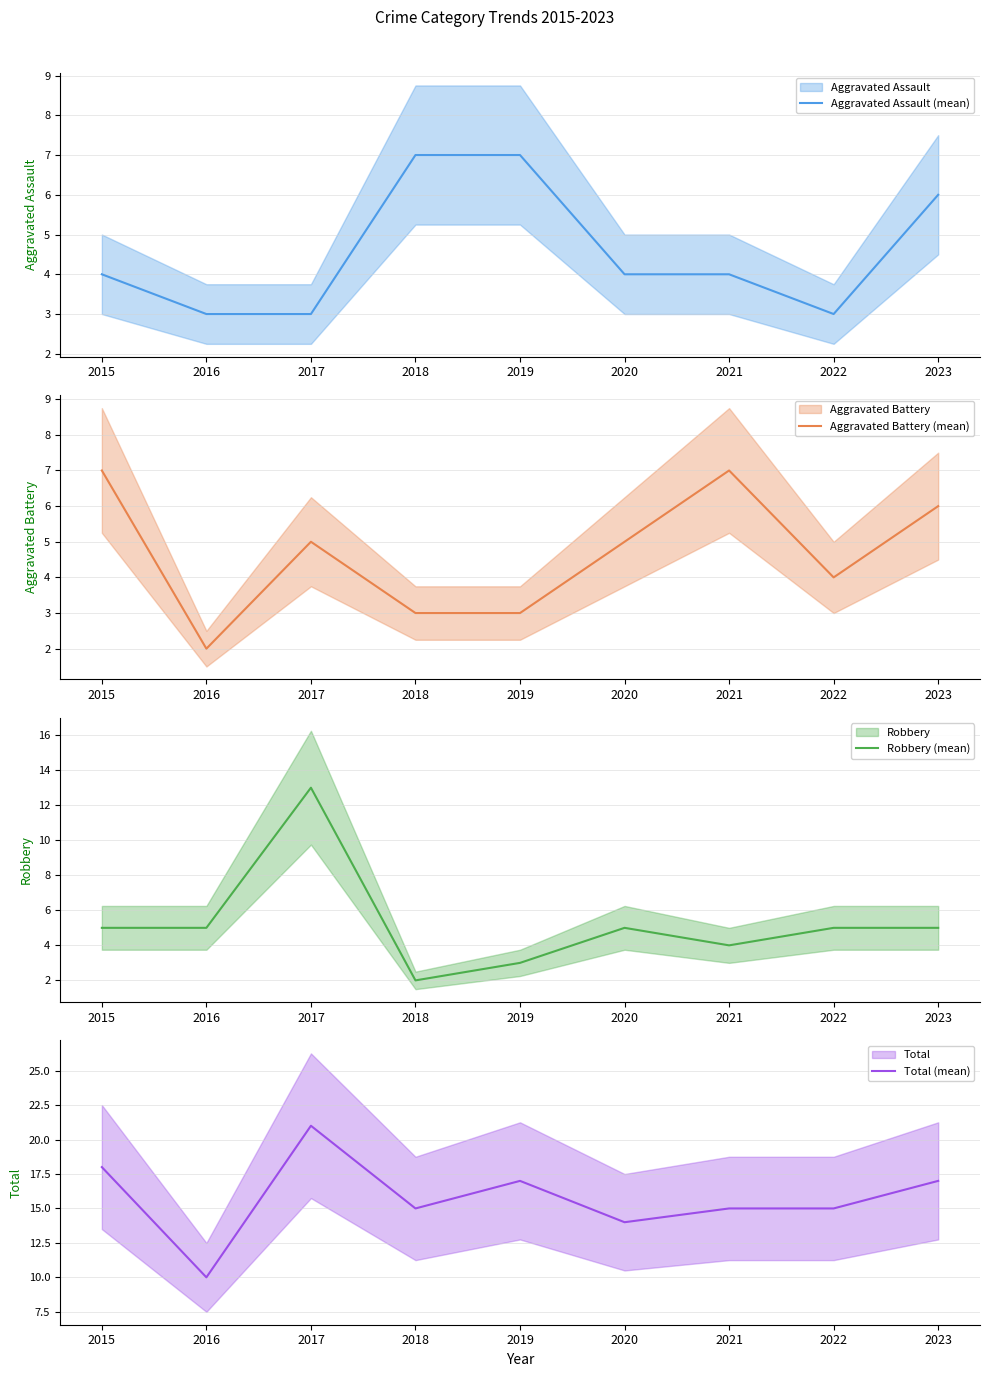

Where is the first local maximum for Total (mean)?

2017